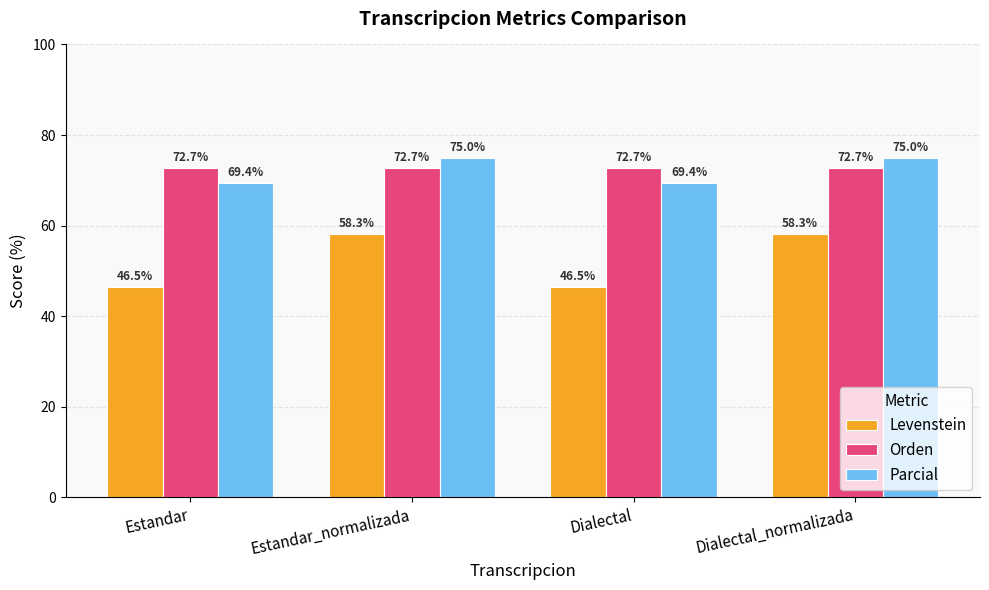

What is the smallest value displayed?

46.5